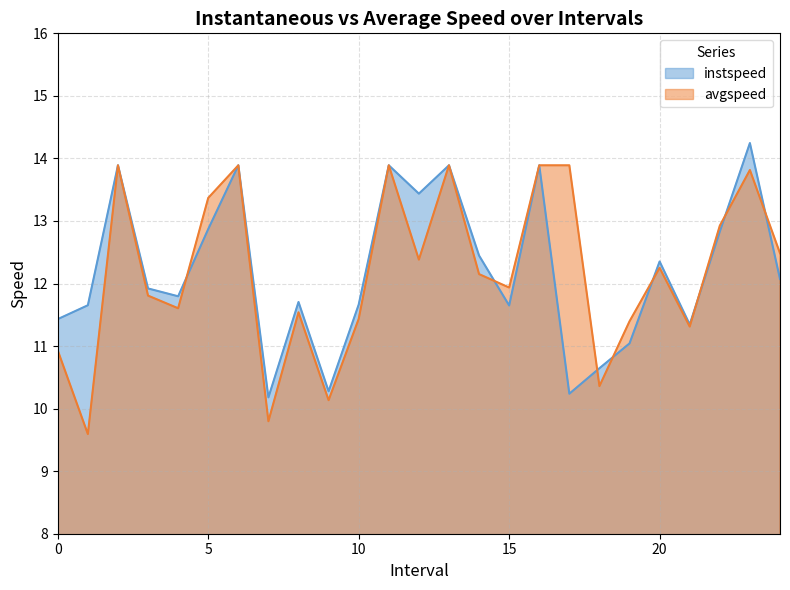

What is the value of the instspeed point at the 10th from the left?

10.3